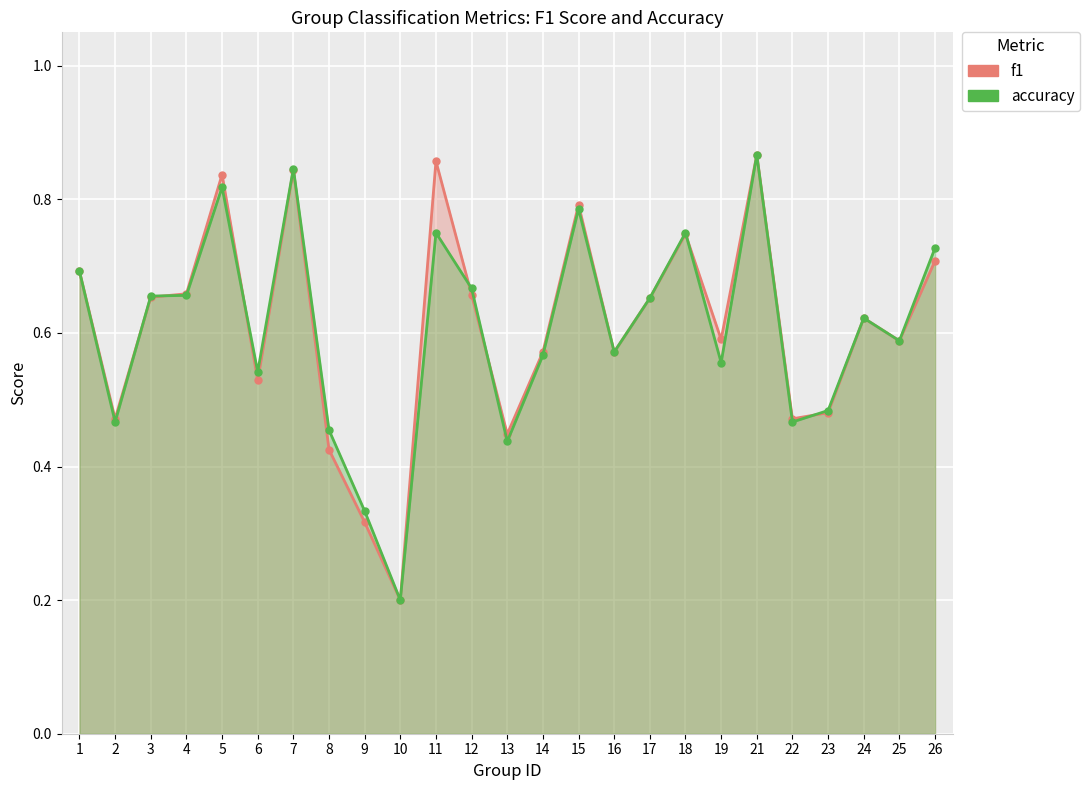

True or false: f1 has a value of 0.6 at 16.

True